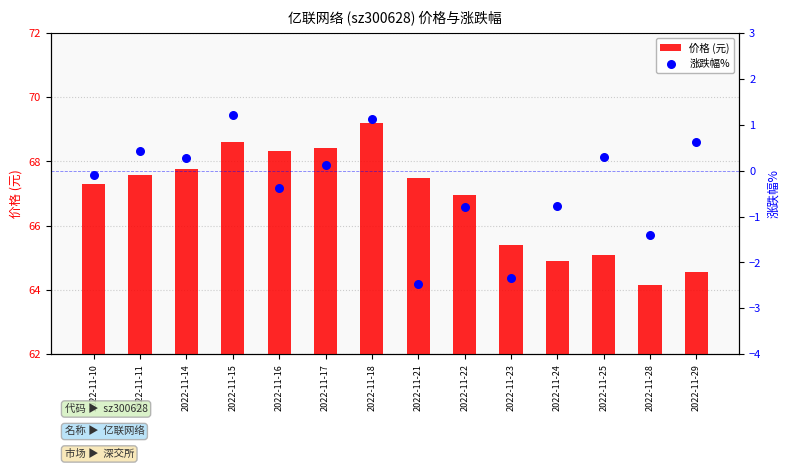

Which series has the largest total across all categories?

价格 (元)